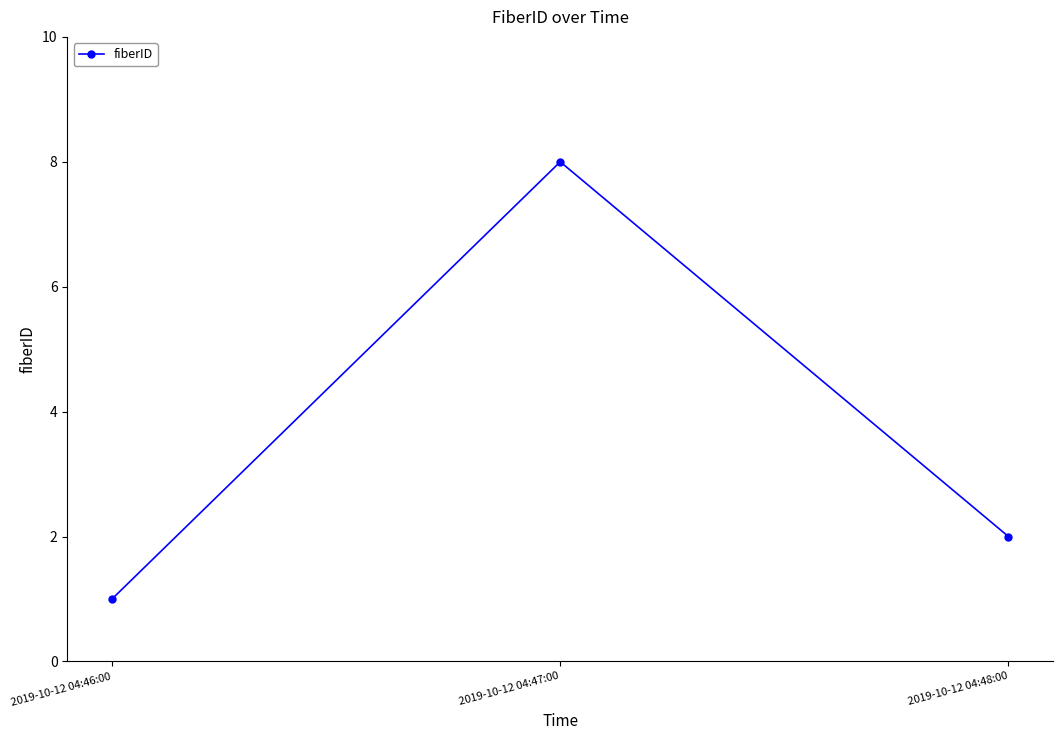

Is it true that the value at 2019-10-12 04:48:00 is 3?

False